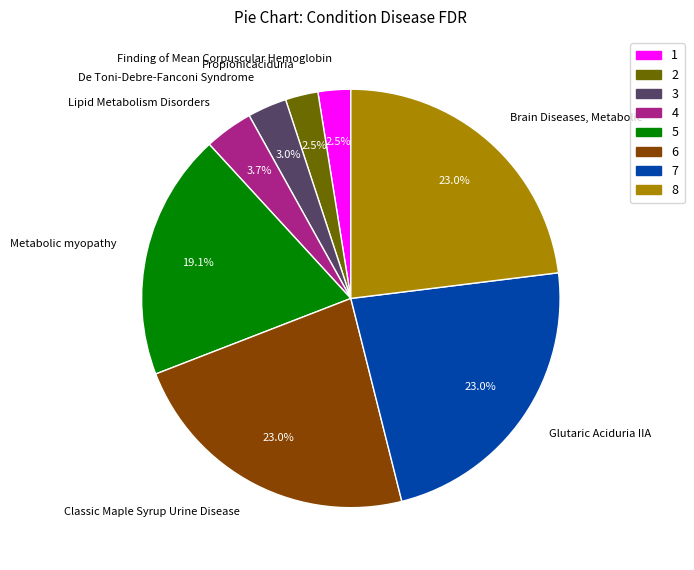

Is there a majority slice in this chart?

No